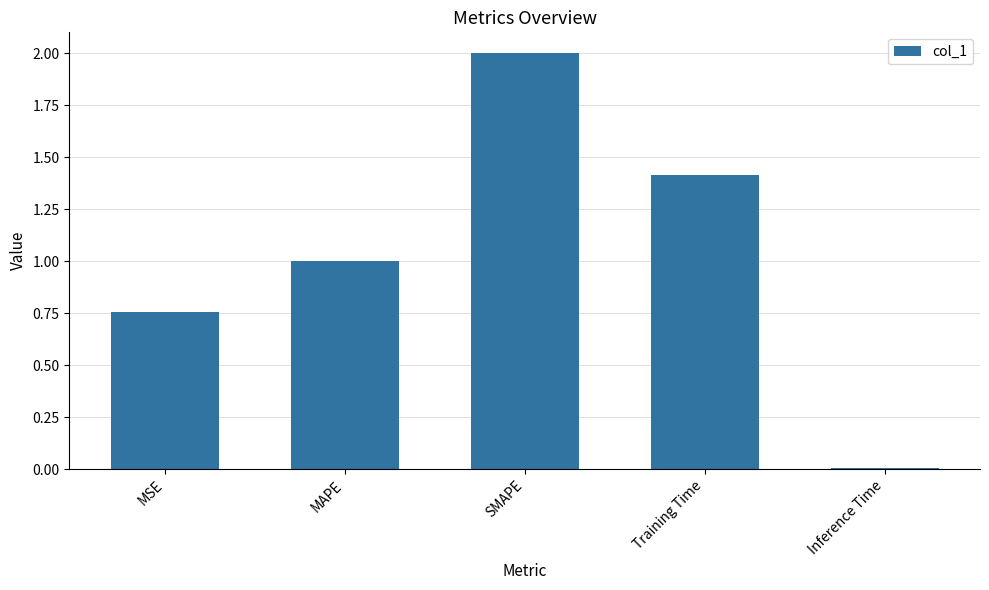

At which label is the value closest to 1?

MAPE